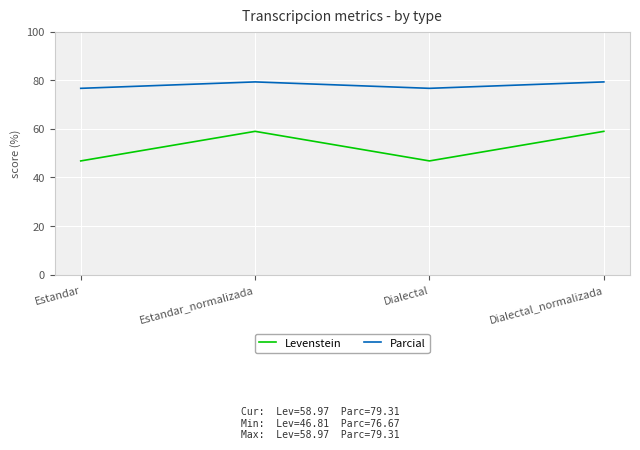

True or false: Parcial and Levenstein intersect in this chart.

False